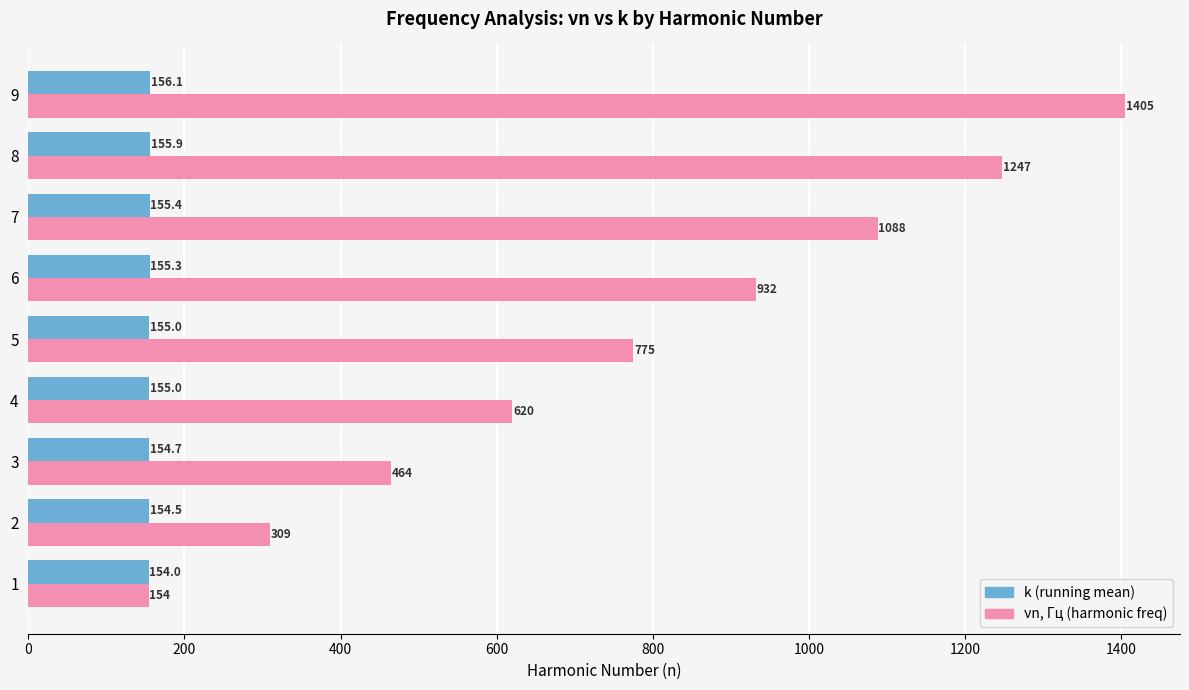

What is the maximum value for k (running mean)?

156.1